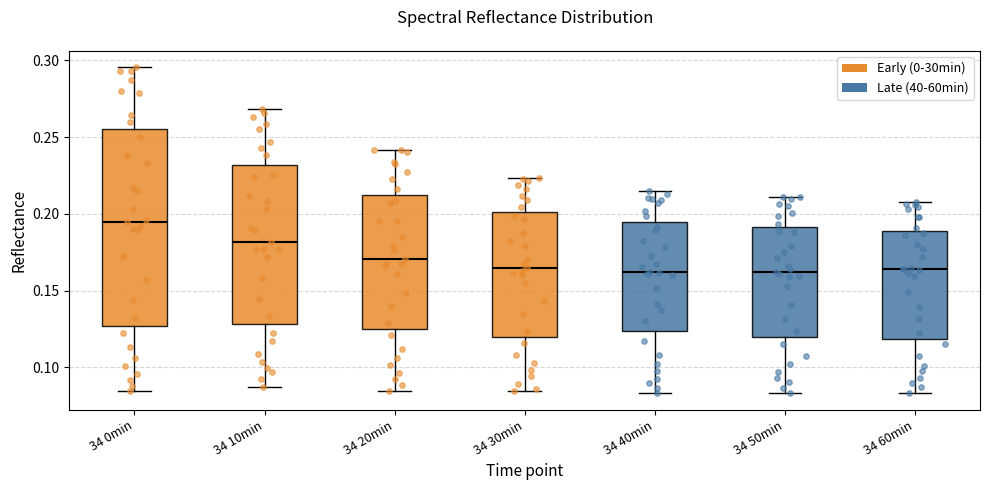

Where is the upper edge of the box for 34 10min on the y-axis? The values are not printed on the chart, so give them approximately, as read against the axis.

0.230